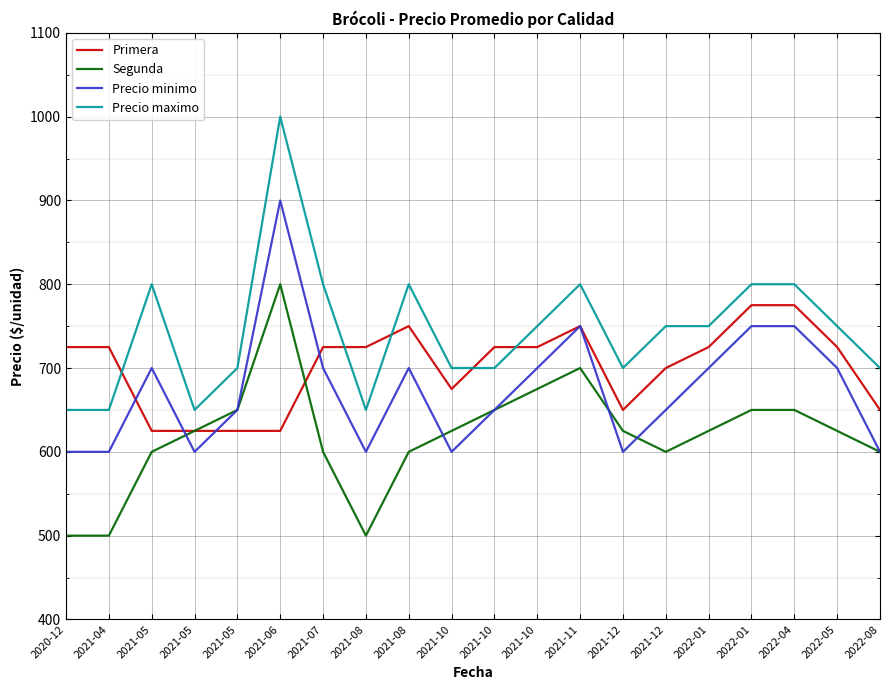

How many lines are shown in the chart?

4